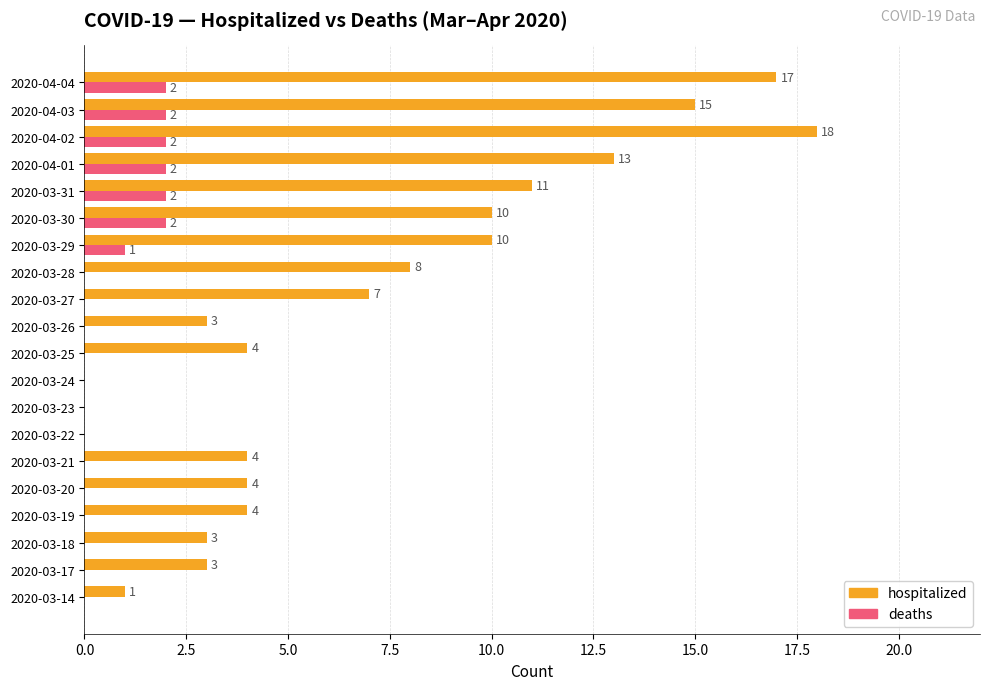

The hospitalized series shows 0 at 2020-03-22. True or false?

True